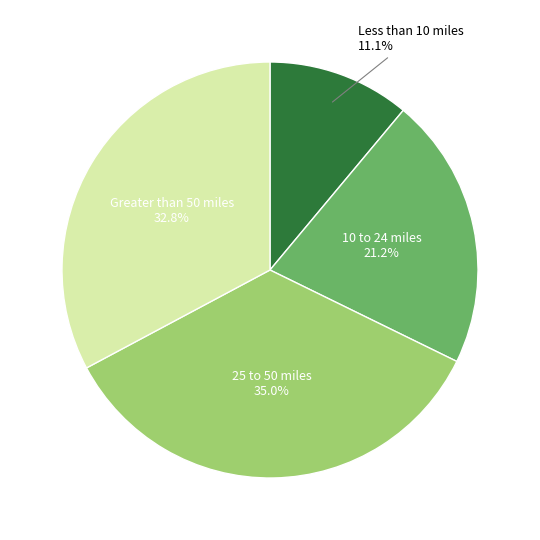

Is there any slice that represents more than half of the pie?

No